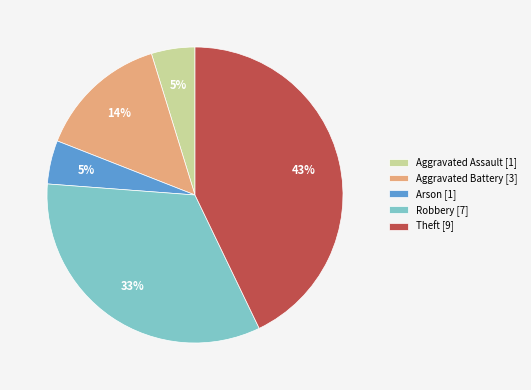

What percentage is the Theft slice, to the nearest percent?

43%